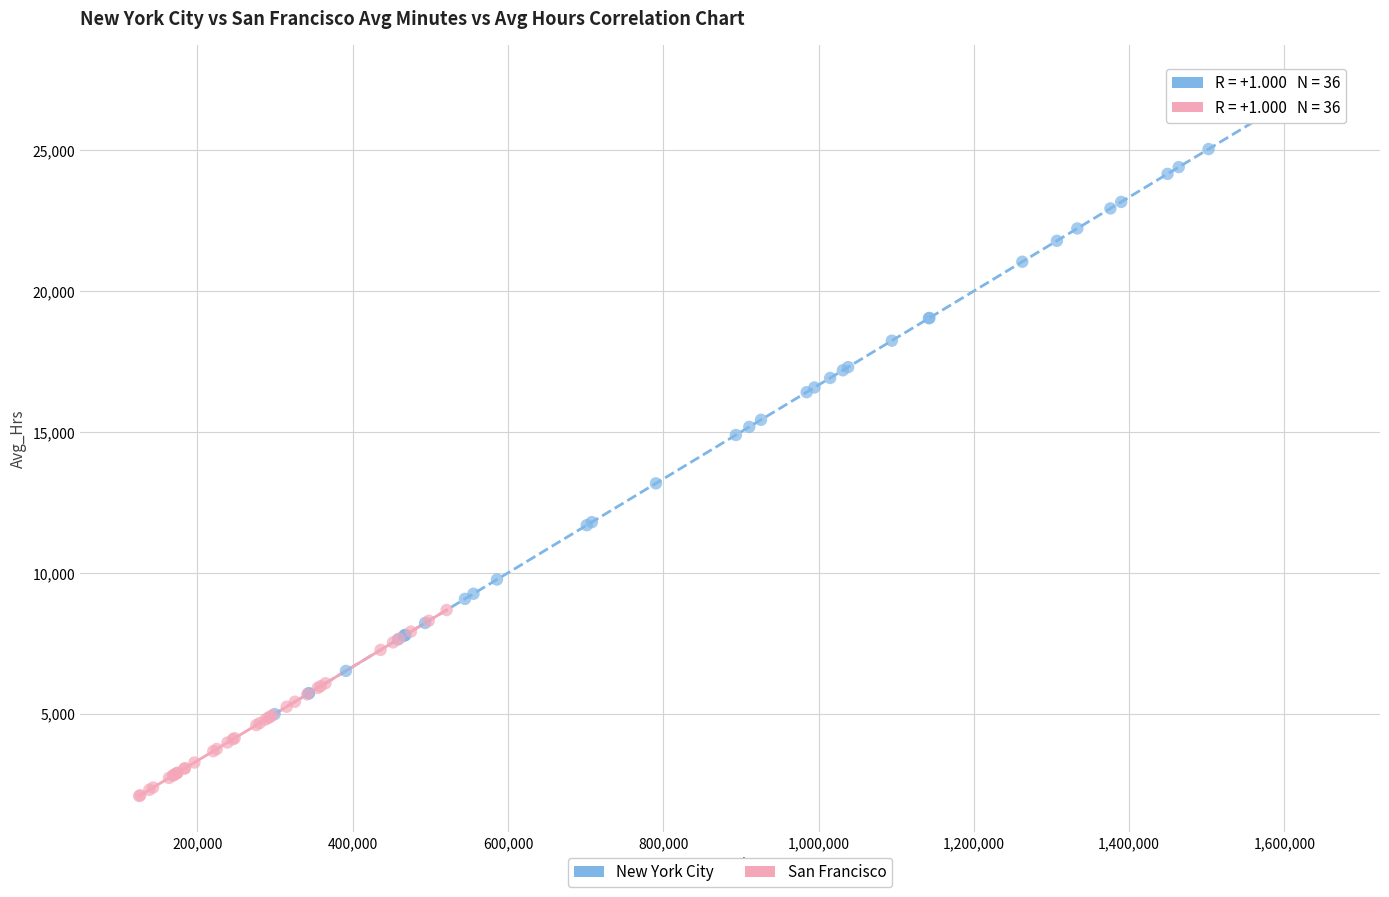

Which series contains the highest Y value?

New York City